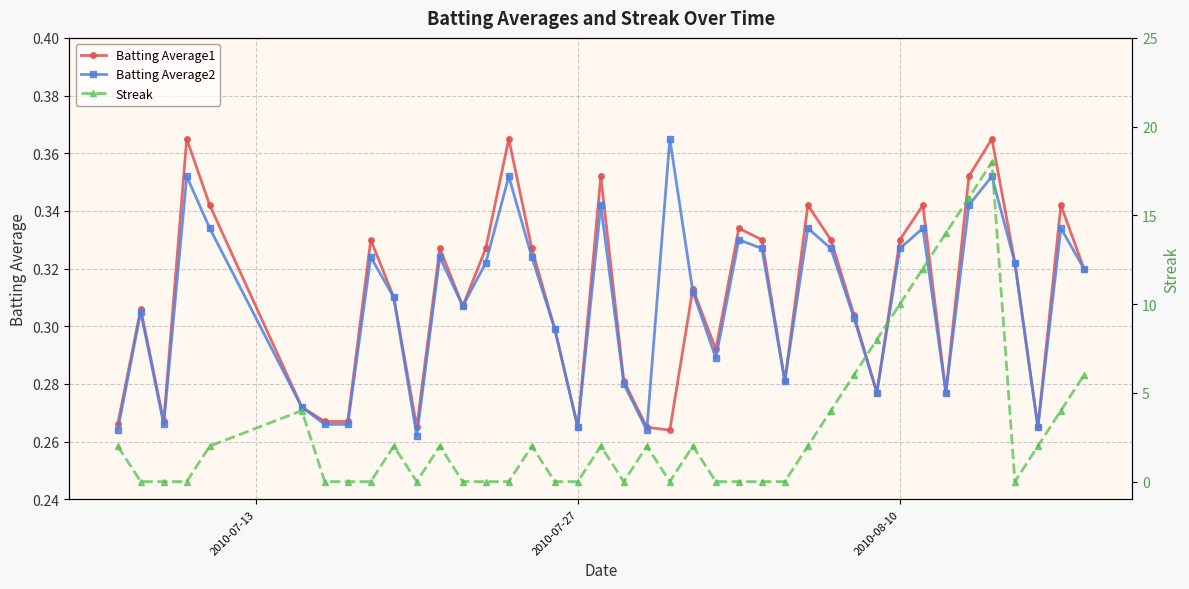

True or false: Batting Average2 has more than 2 interior local peaks.

True